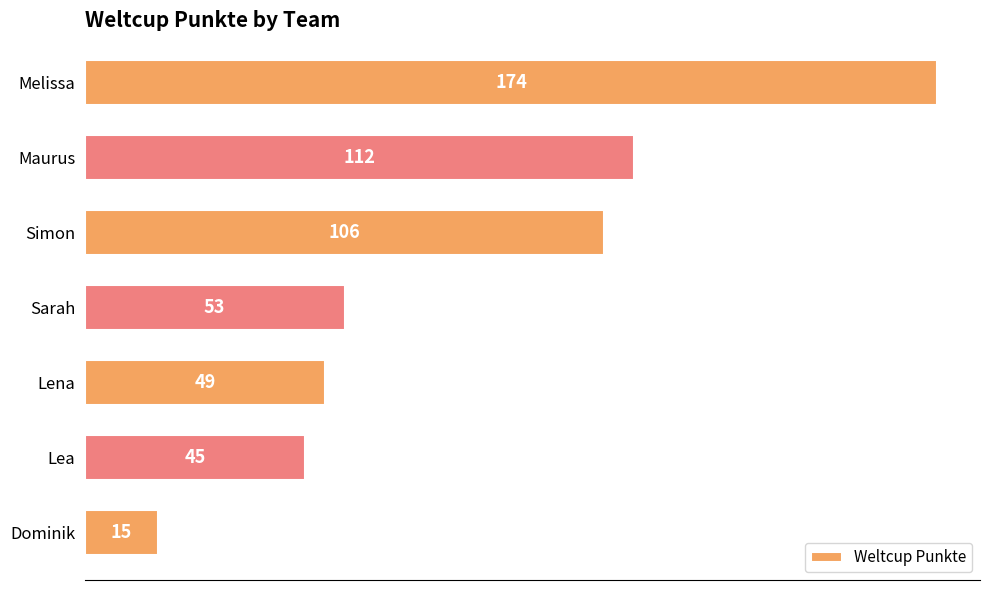

Rank the categories by value from lowest to highest.

Dominik, Lea, Lena, Sarah, Simon, Maurus, Melissa